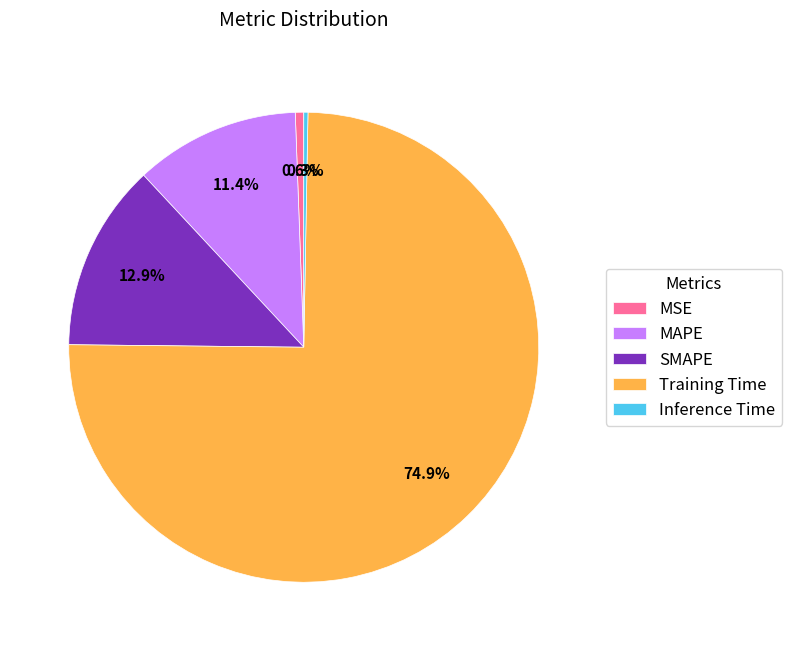

Which slice is the largest?

Training Time